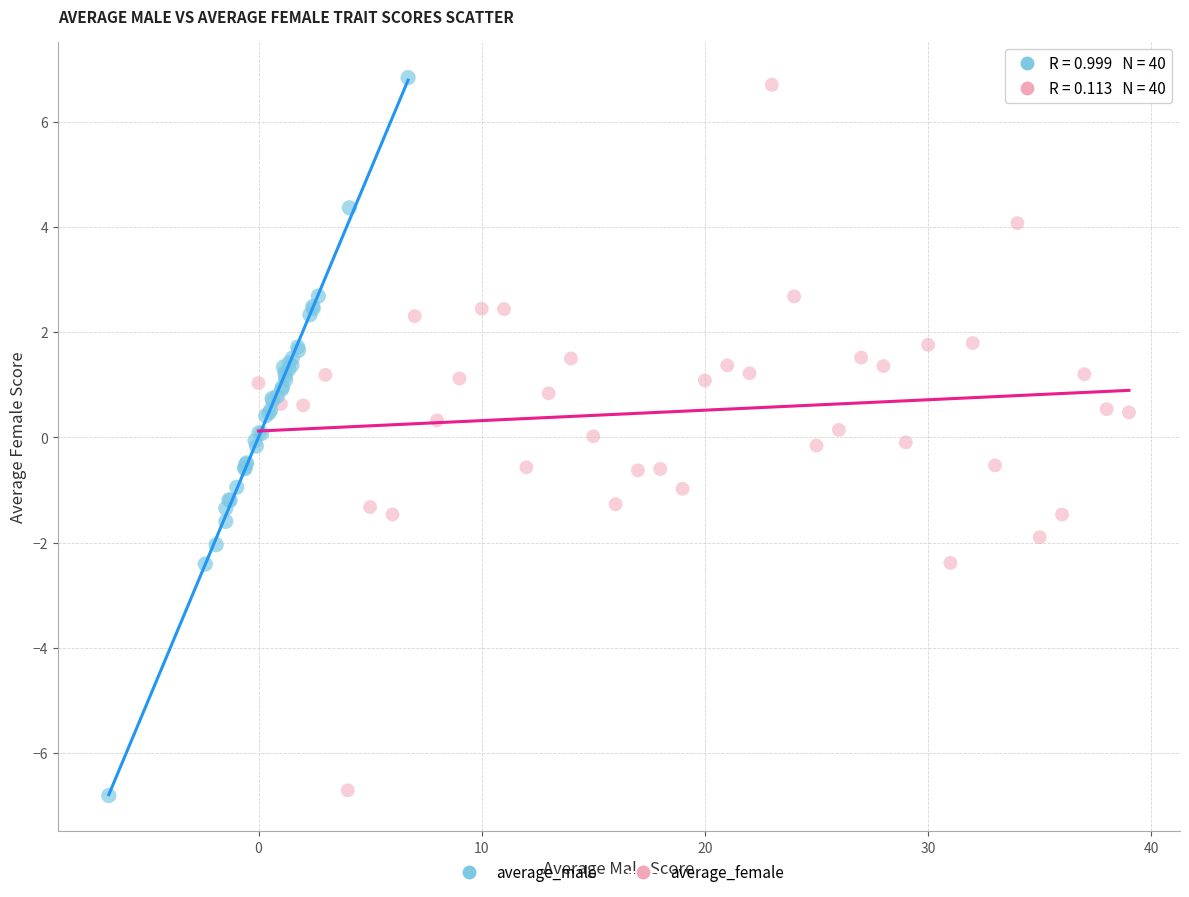

Which series has the widest spread of Y values?

average_male